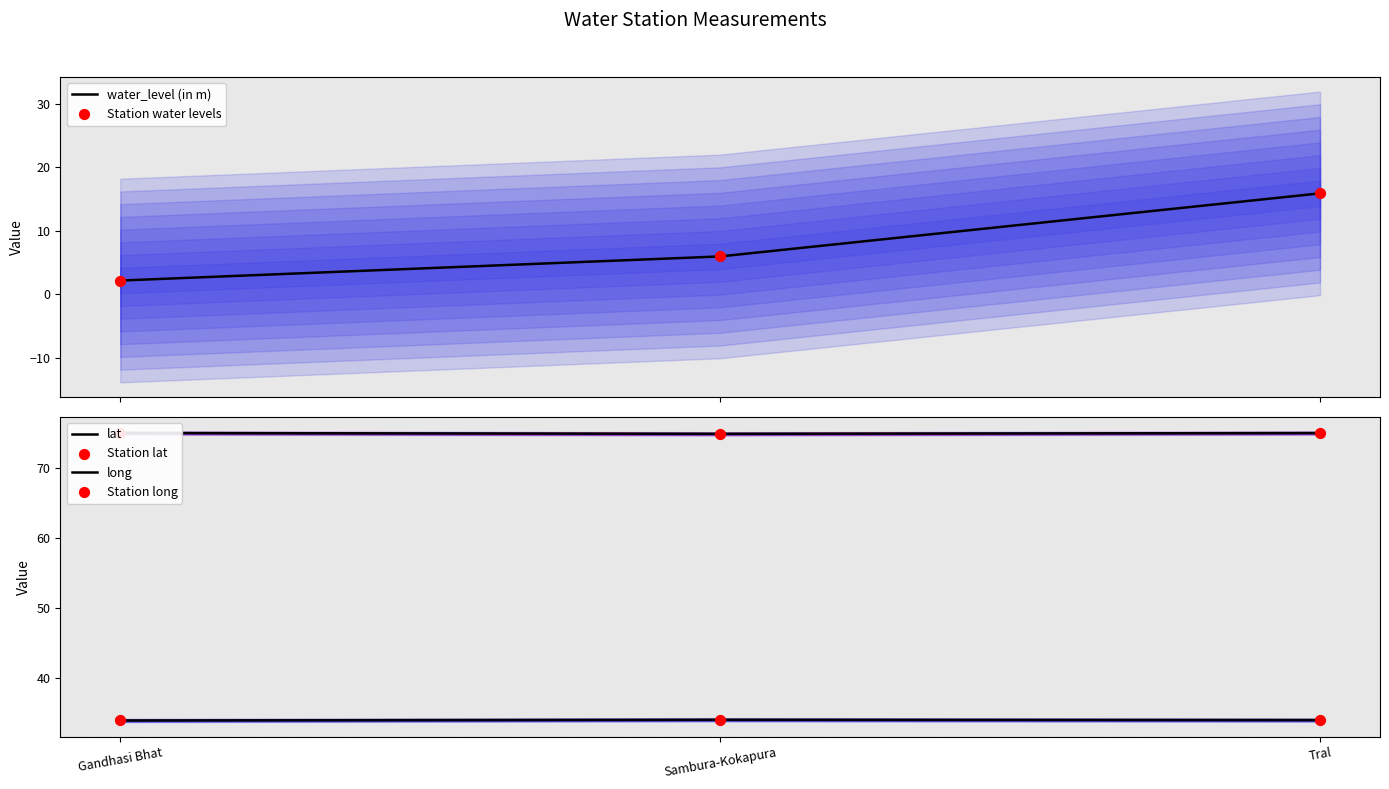

At which category is the sum across all series the highest?

Tral